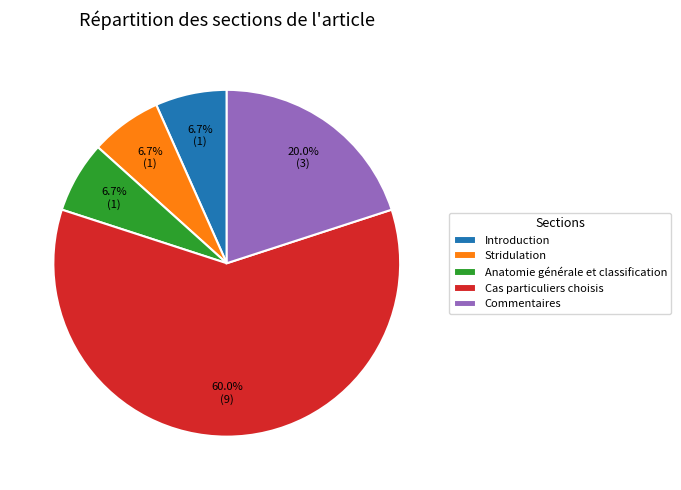

Is it true that Stridulation is 7% of the pie?

True